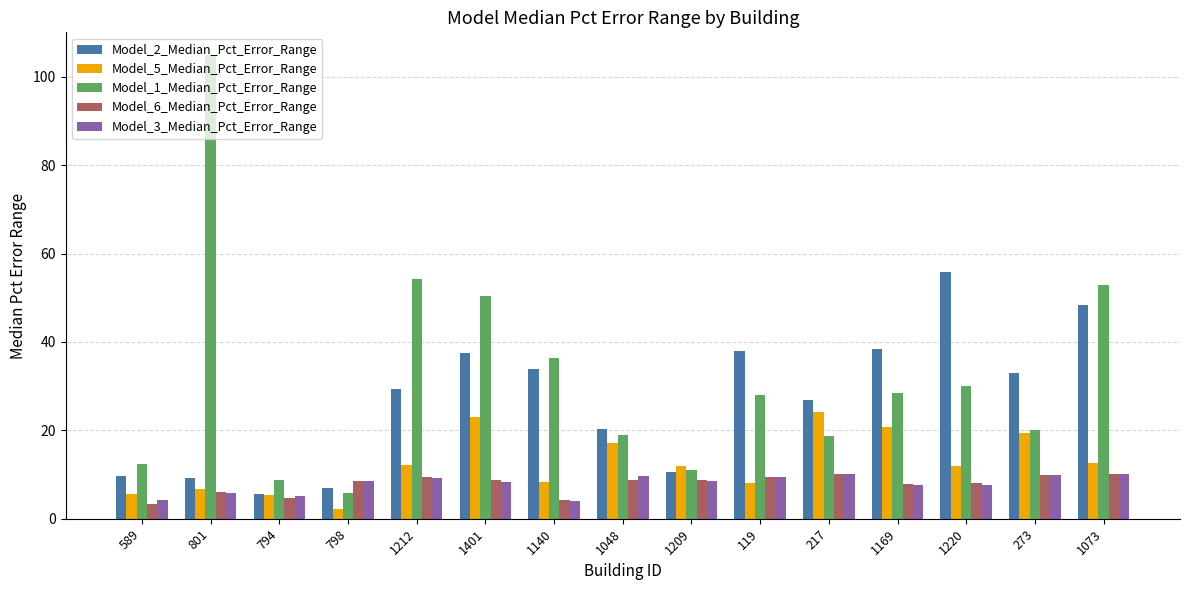

Is the value of Model_3_Median_Pct_Error_Range at 798 greater than the value of Model_6_Median_Pct_Error_Range at 1140?

Yes